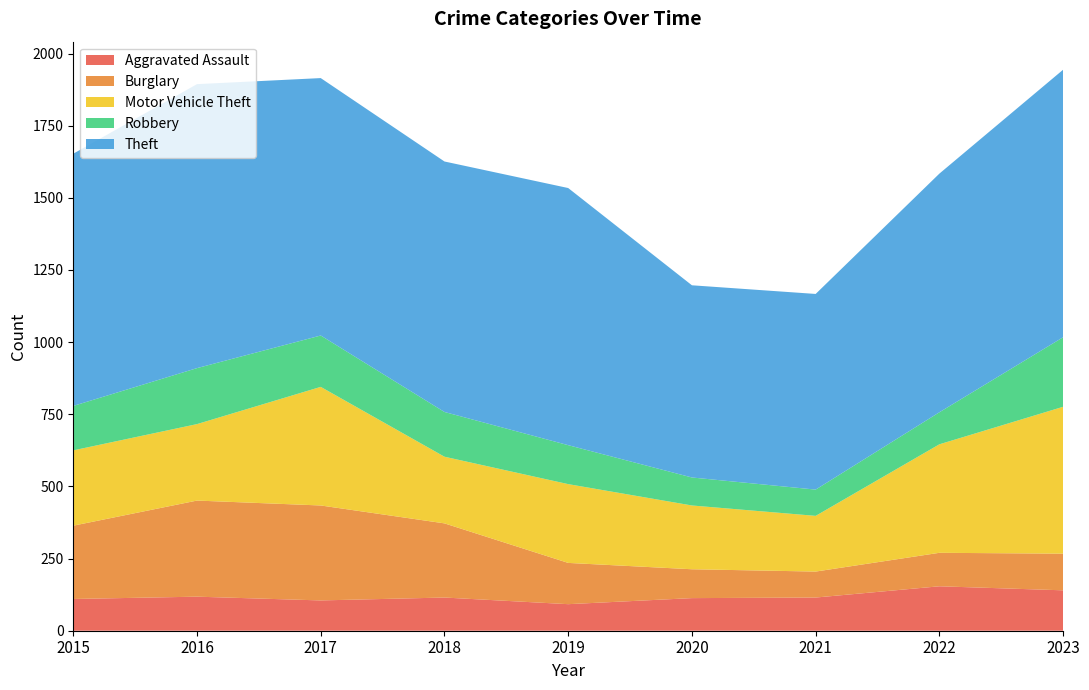

Reading left to right, extract all data points from this chart.

Aggravated Assault: 110	118	105	115	92	113	115	154	140
Burglary: 254	333	329	257	143	100	90	116	127
Motor Vehicle Theft: 261	265	411	231	273	221	193	376	509
Robbery: 154	194	178	155	135	97	91	111	241
Theft: 874	984	892	868	891	666	678	827	927